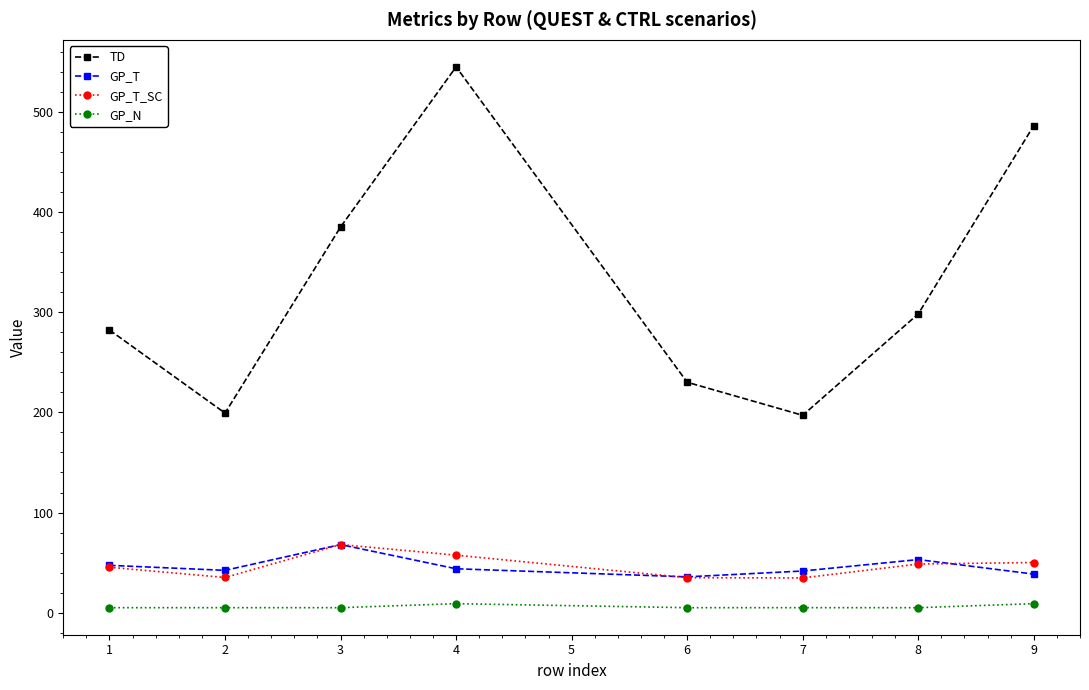

Which series has the widest spread of values?

TD